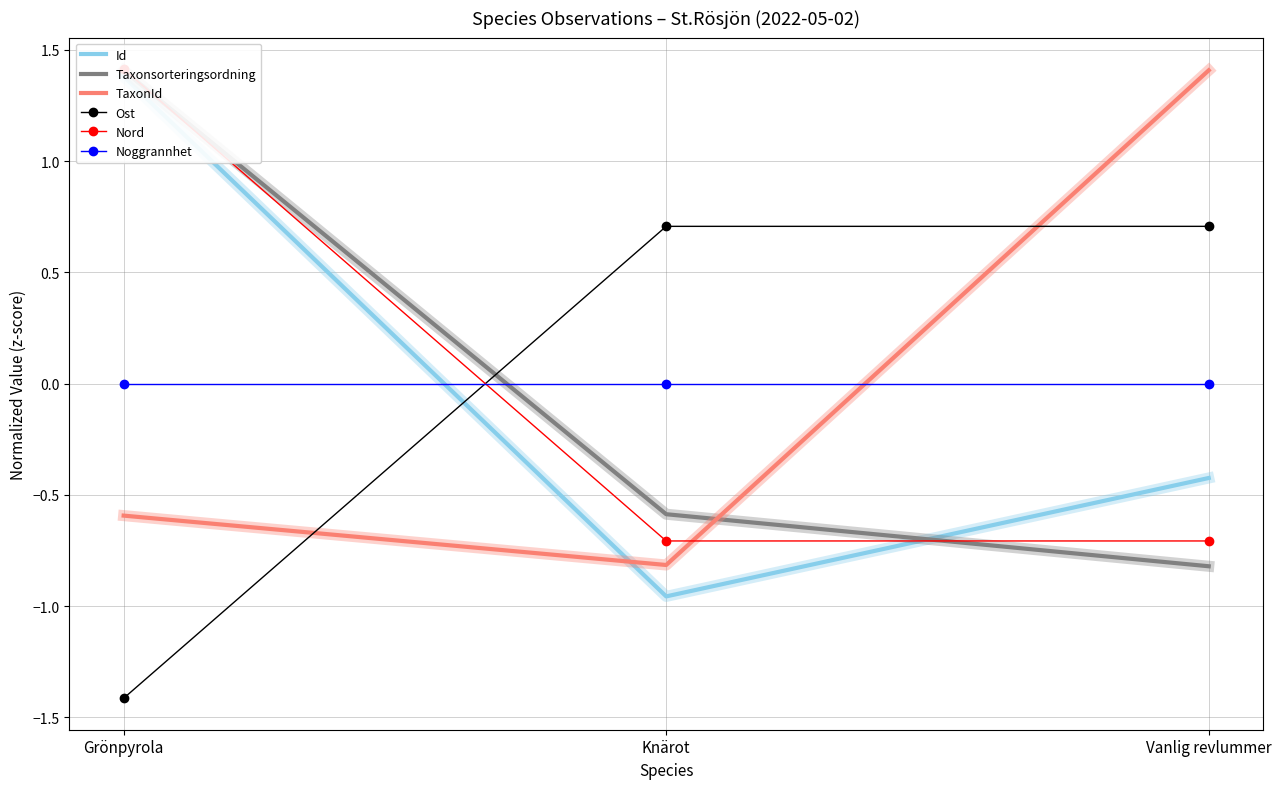

What is the value of the Taxonsorteringsordning point at the 2nd from the left?

-0.6